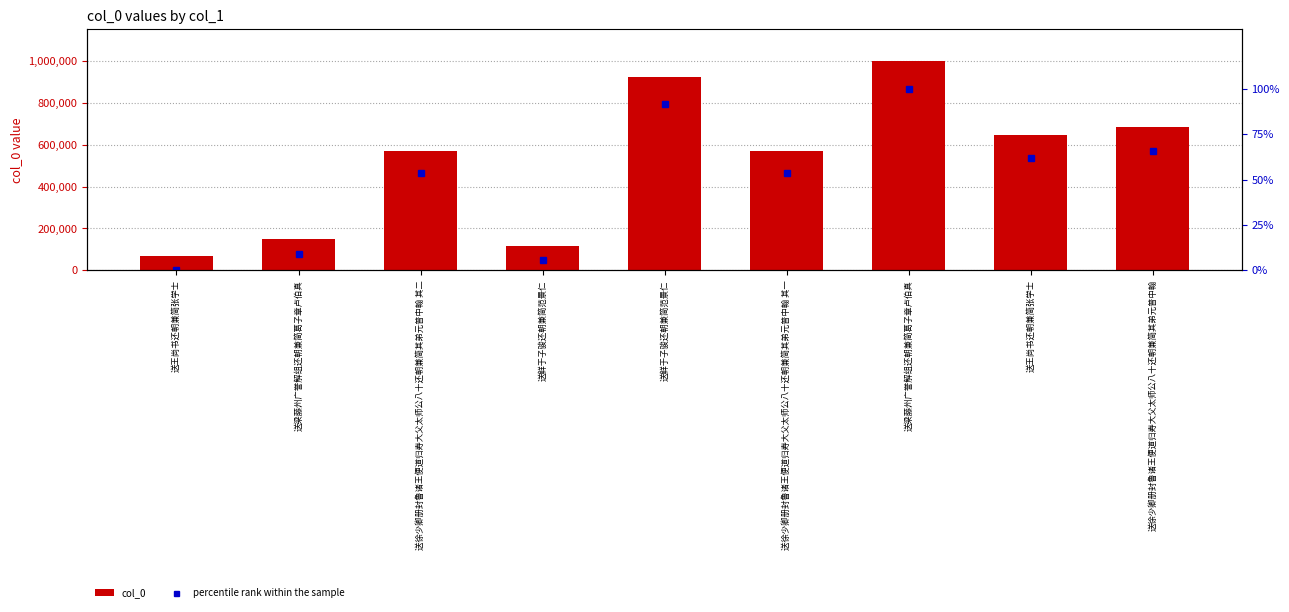

Is it true that col_0 equals 117464.0 at 送鲜于子骏还朝兼简范景仁?

True